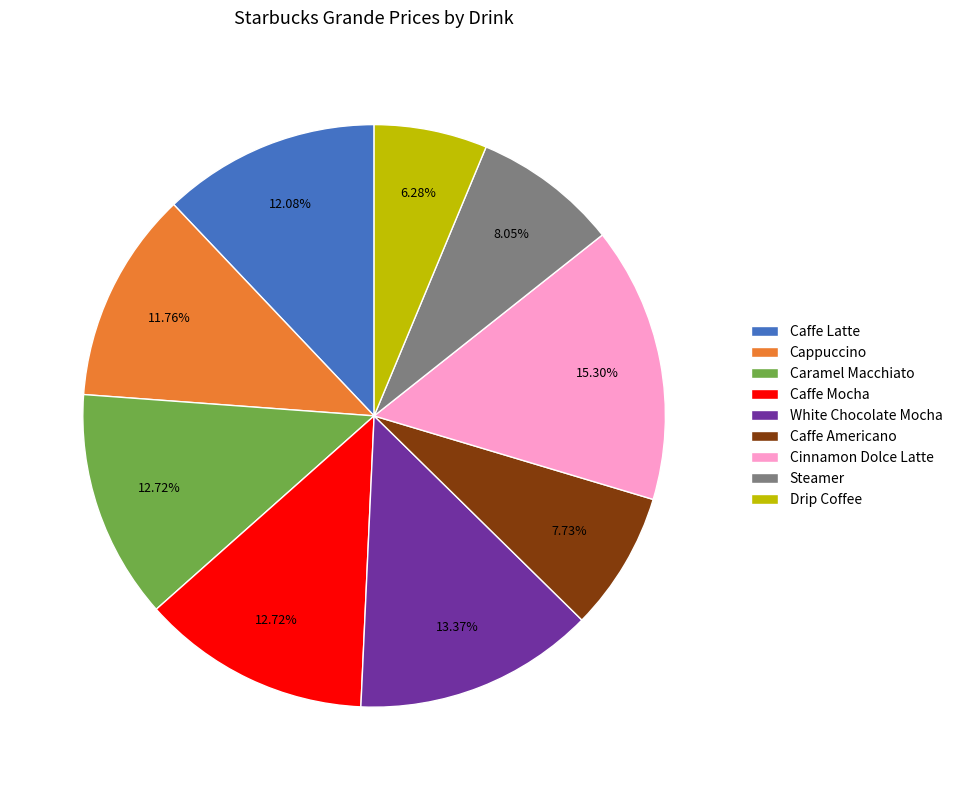

What is the ratio of the value at Caffe Mocha to the value at White Chocolate Mocha?

1.0